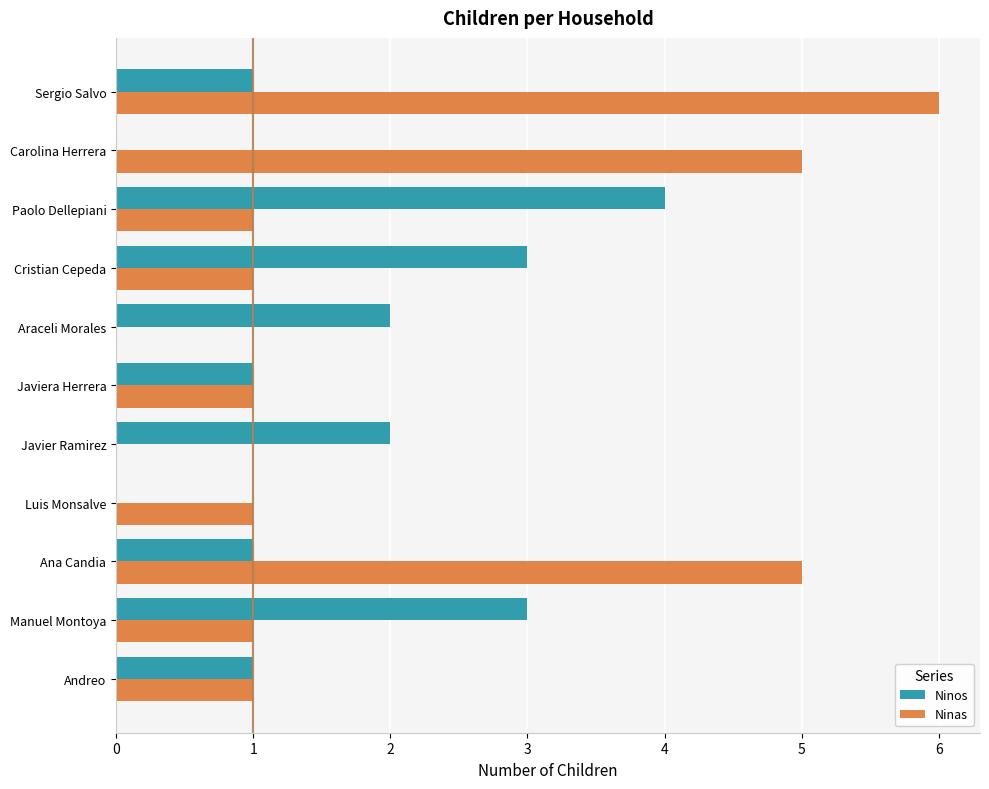

True or false: Ninas has a value of 2 at Andreo.

False